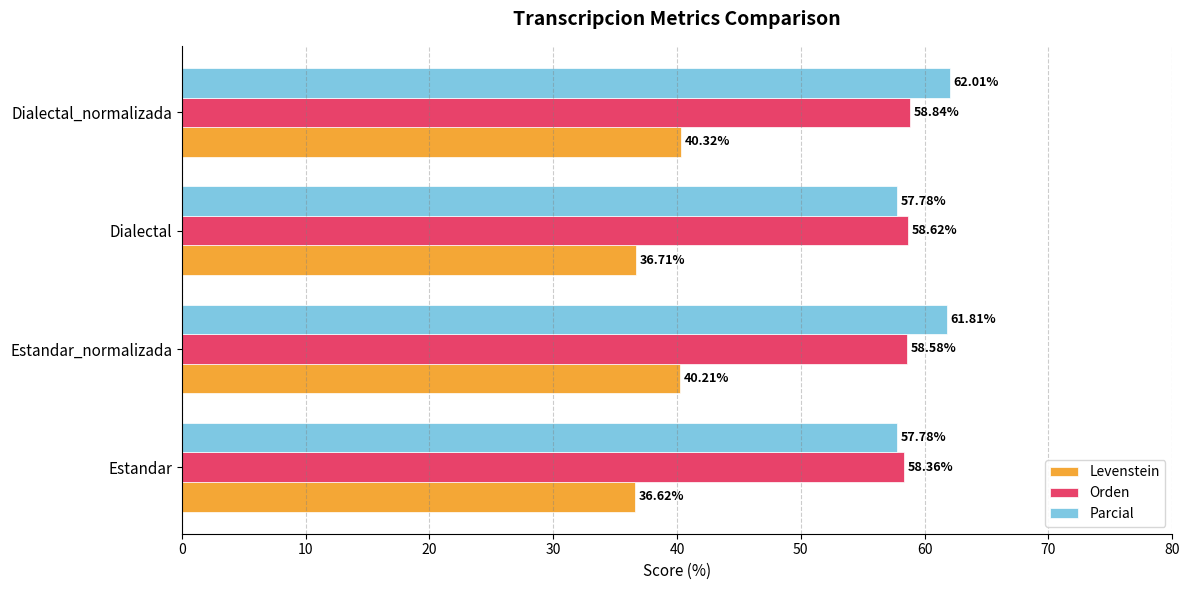

What is the difference between the highest and lowest values at Dialectal_normalizada?

21.7